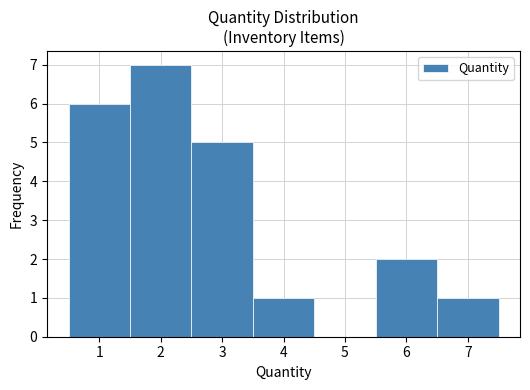

Reading left to right, list every bar in this chart as the range it spans on the x-axis followed by its height. The values are not printed on the chart, so give them approximately, as read against the axis.

0.5 to 1.5: 6
1.5 to 2.5: 7
2.5 to 3.5: 5
3.5 to 4.5: 1
4.5 to 5.5: 0
5.5 to 6.5: 2
6.5 to 7.5: 1